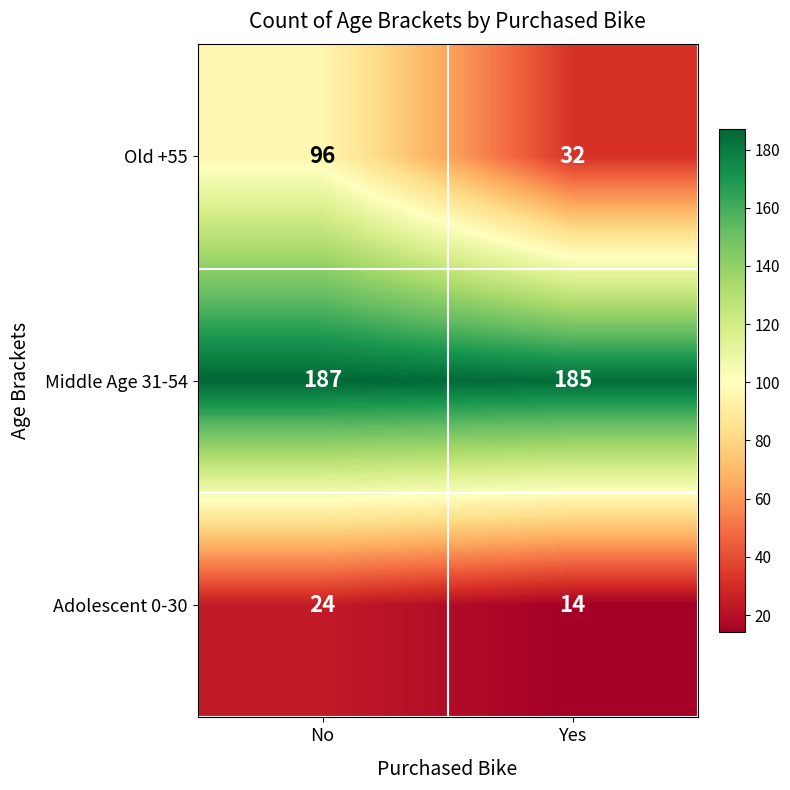

What is the sum of all Adolescent 0-30 values?

38